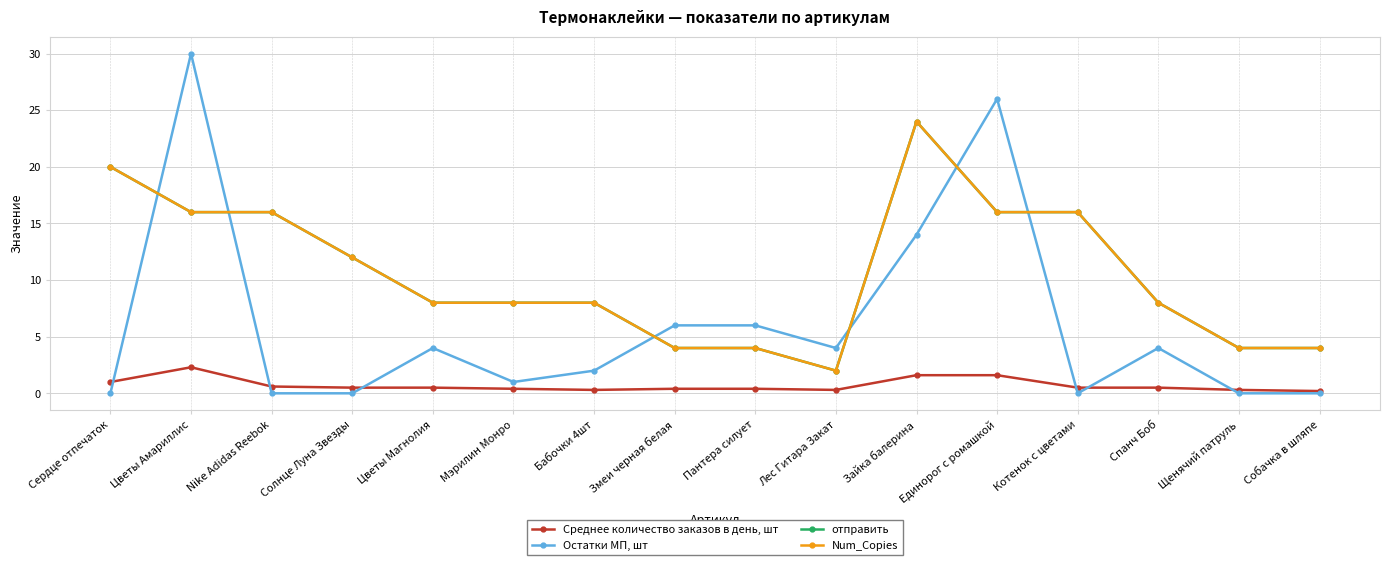

True or false: отправить has a value of 4.0 at Пантера силует.

True